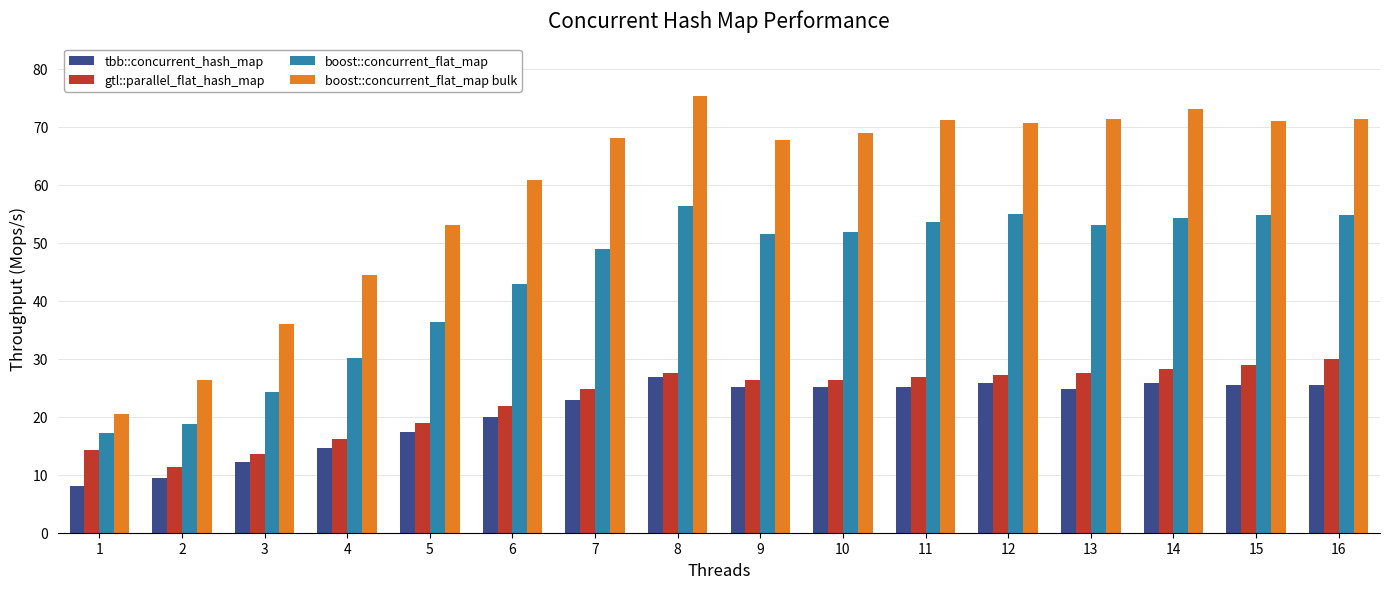

What is the difference between the gtl::parallel_flat_hash_map values at 4 and 12?

11.0